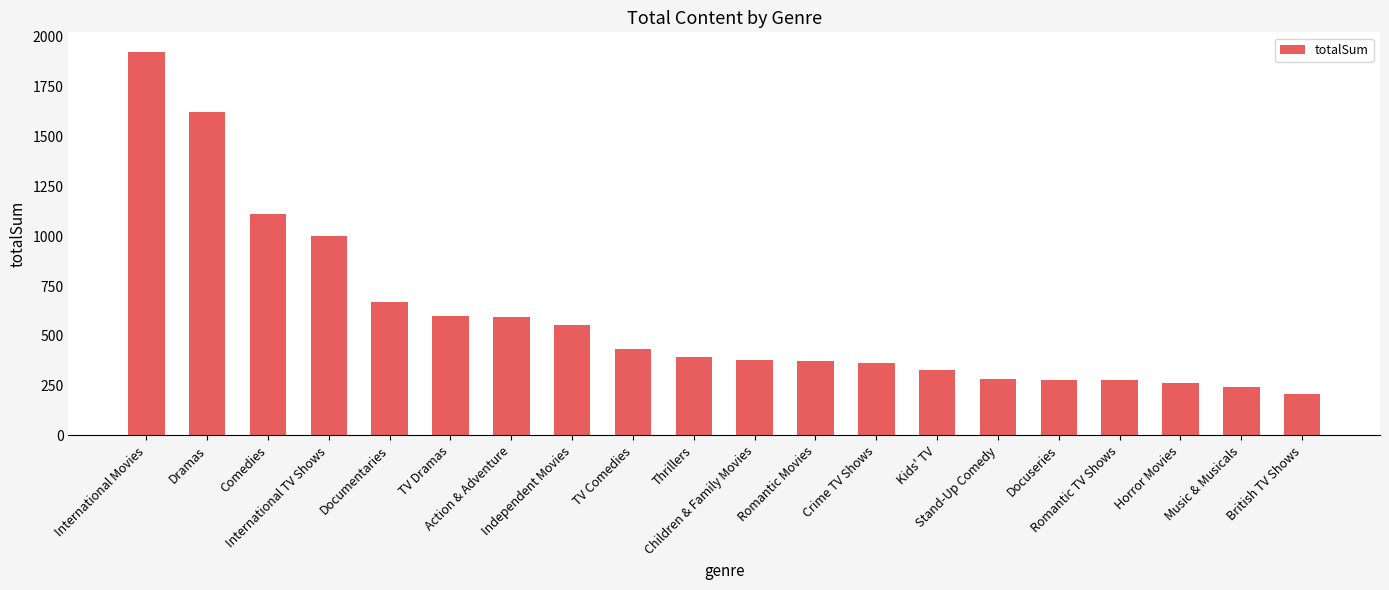

What is the value of the 11th bar from the left?

378